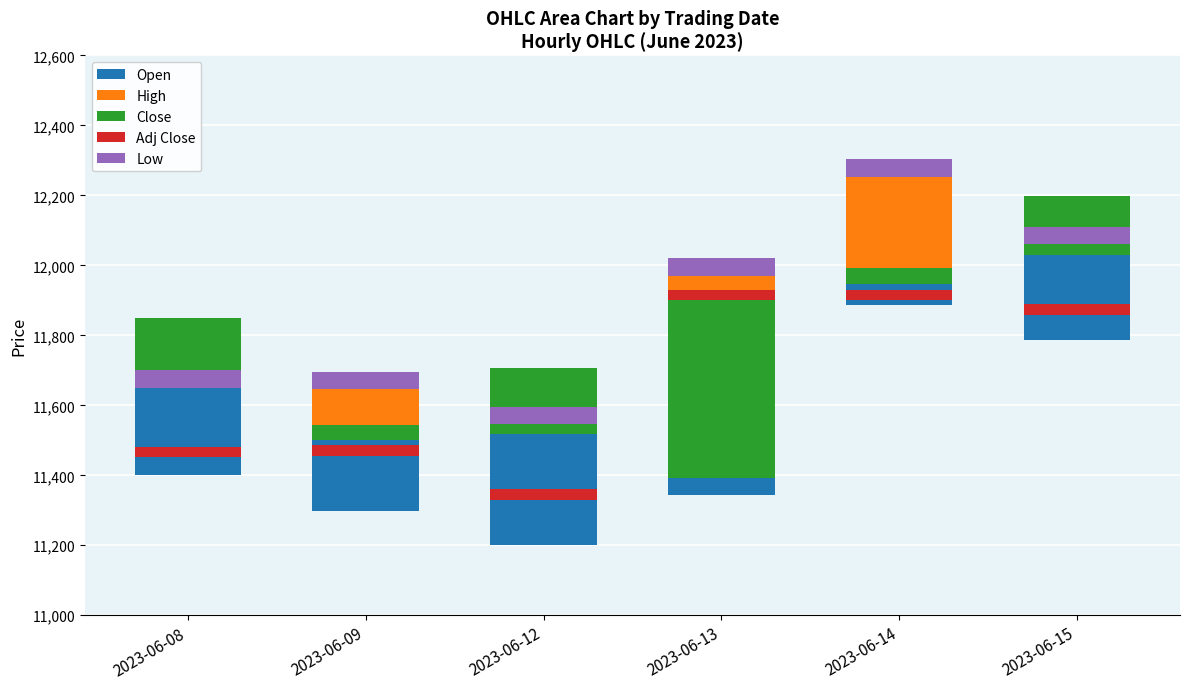

What are all the series names shown in the legend?

Open, High, Close, Adj Close, Low